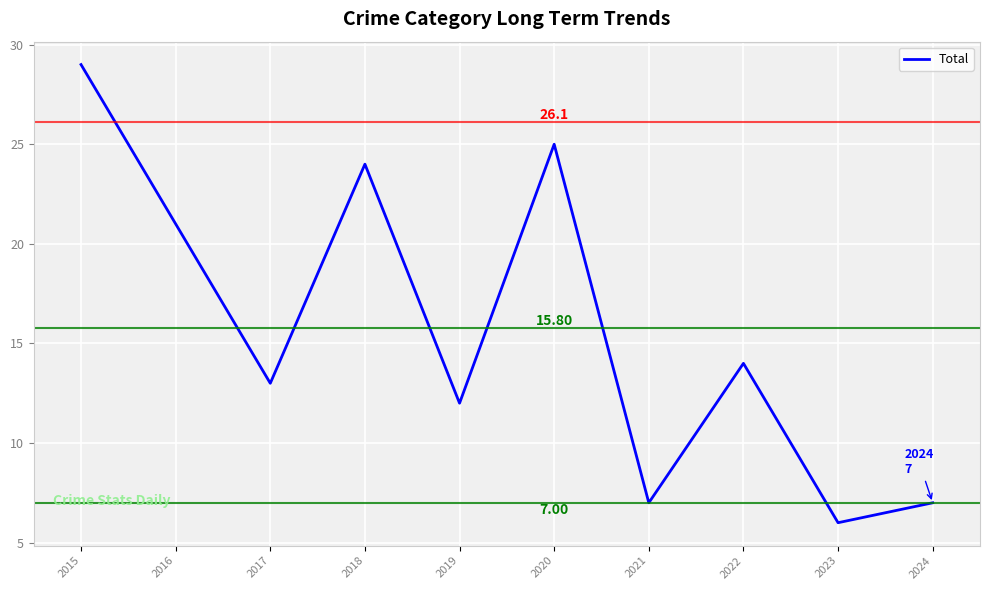

What is the difference between the maximum and minimum values?

23